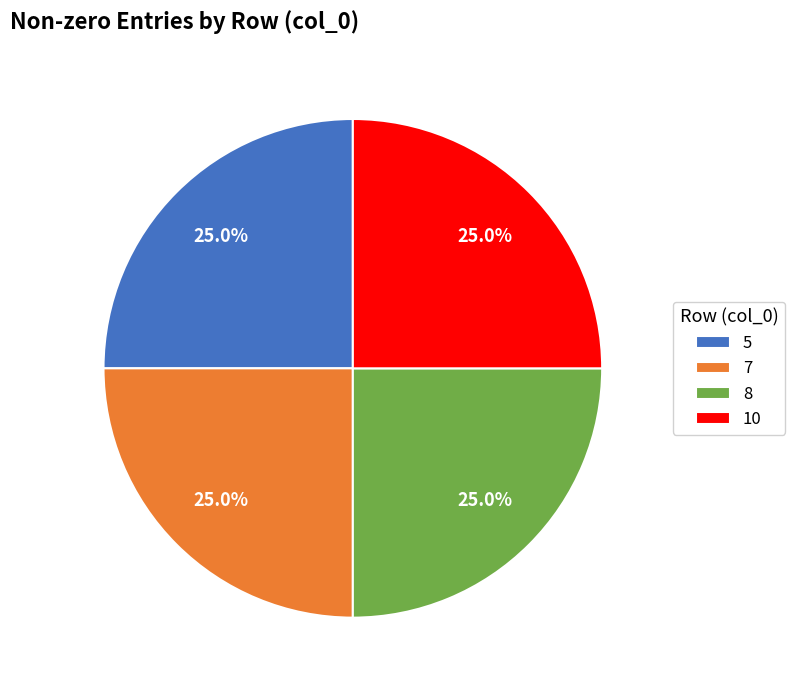

What is the ratio of the value at 7 to the value at 8?

1.0